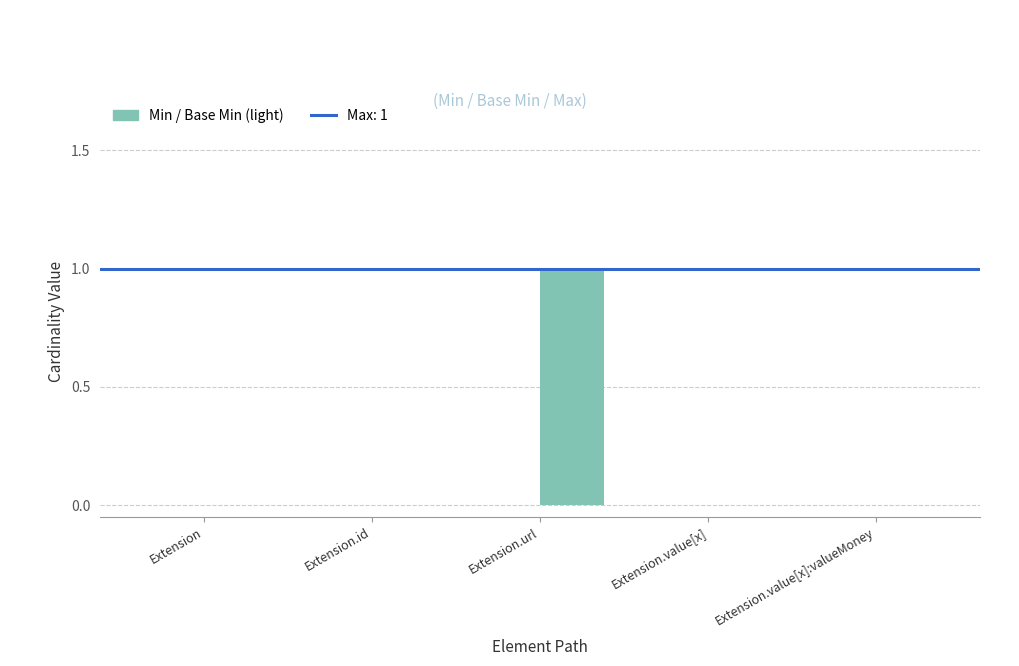

Reading left to right, transcribe all the data shown in this chart.

Min: Extension=0	Extension.id=0	Extension.url=0	Extension.value[x]=0	Extension.value[x]:valueMoney=0
Base Min: Extension=0	Extension.id=0	Extension.url=1	Extension.value[x]=0	Extension.value[x]:valueMoney=0